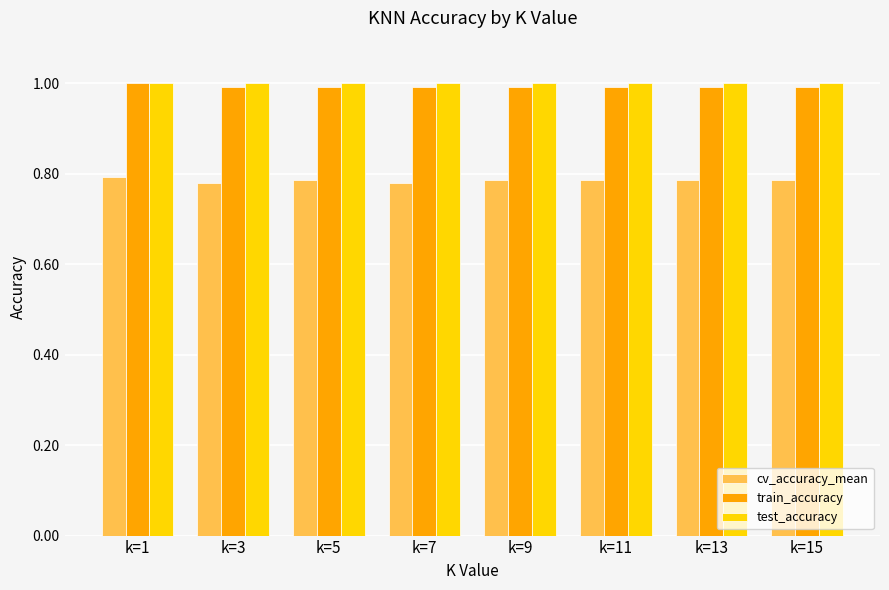

What is the difference between the highest and lowest values at k=15?

0.2